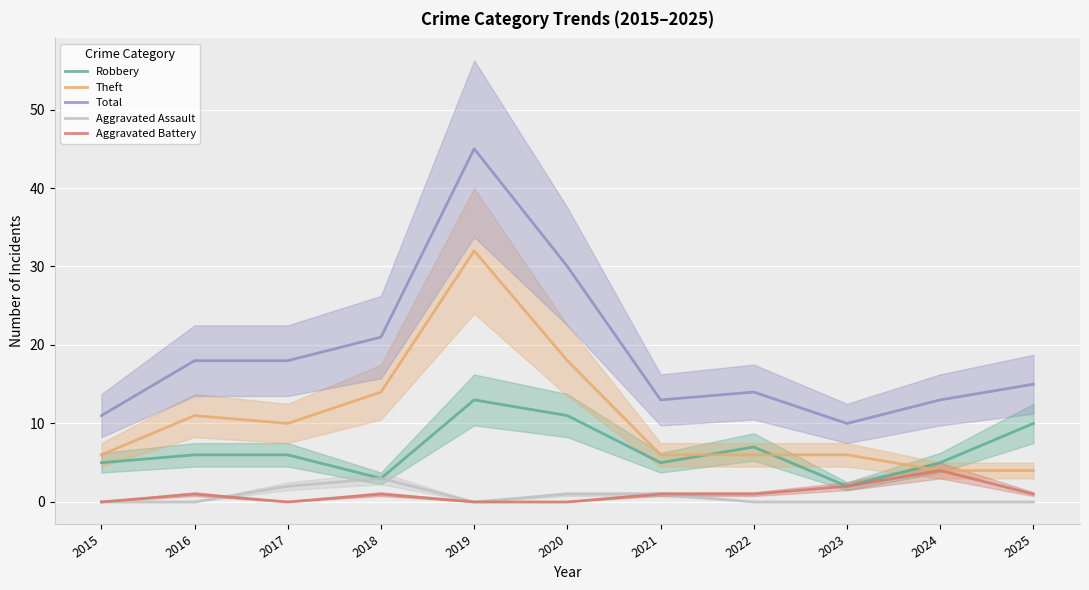

Where is the first local minimum for Total?

2021